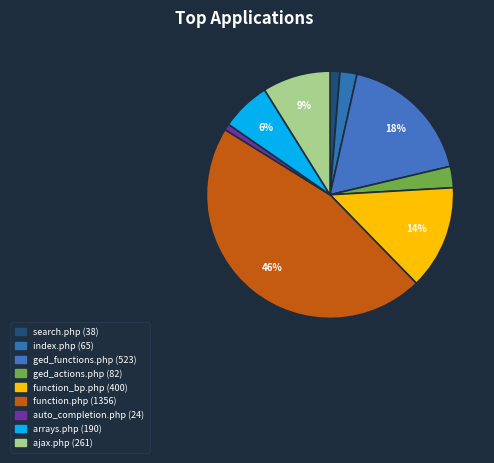

Does any single category account for the majority?

No